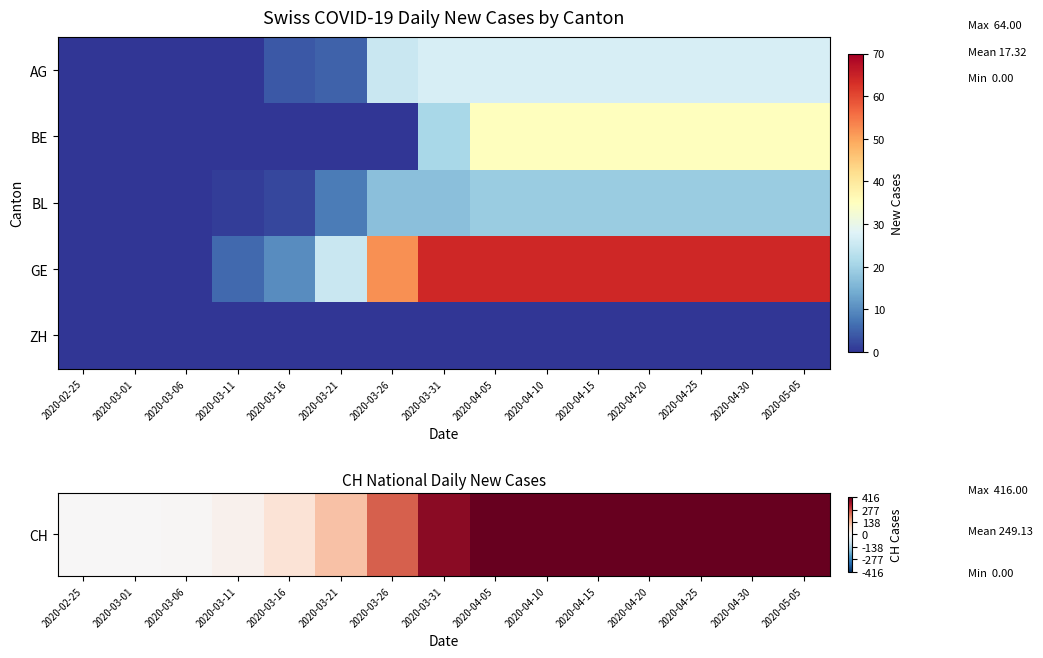

Which series has the largest range (max minus min)?

CH